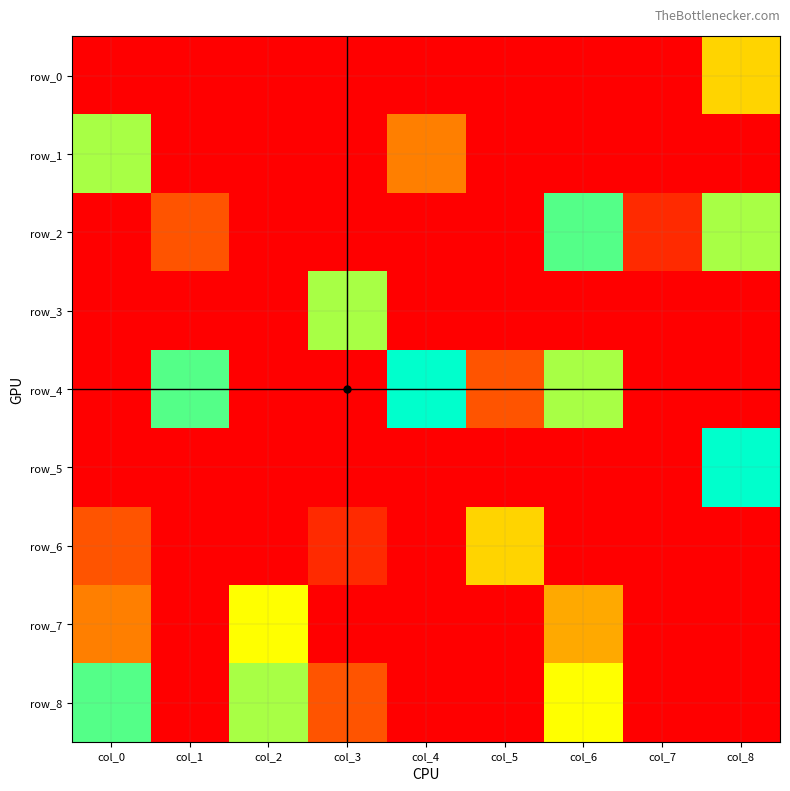

Which series has the largest range (max minus min)?

row_4